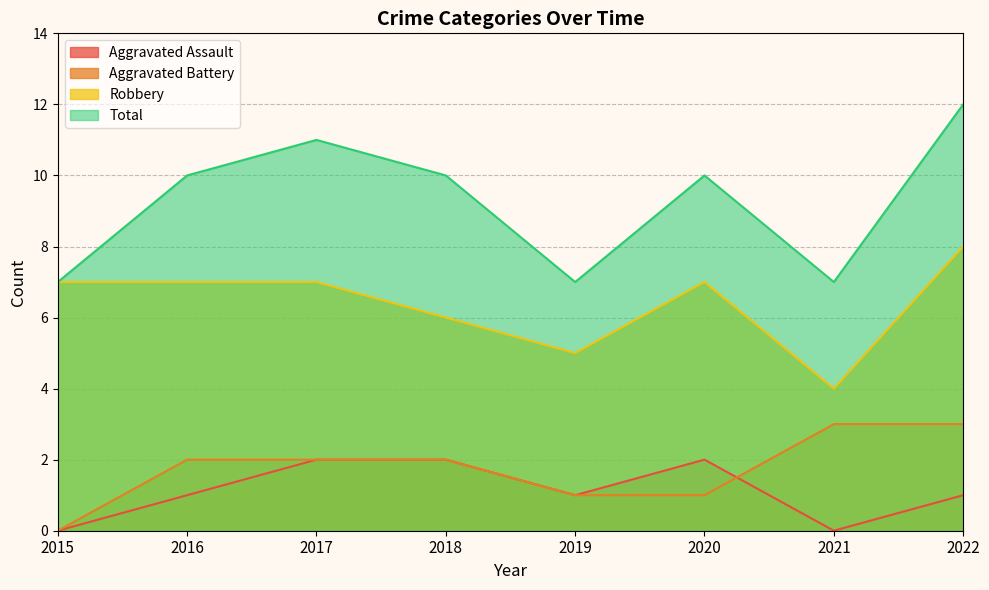

Is it true that Aggravated Battery equals 4 at 2016?

False